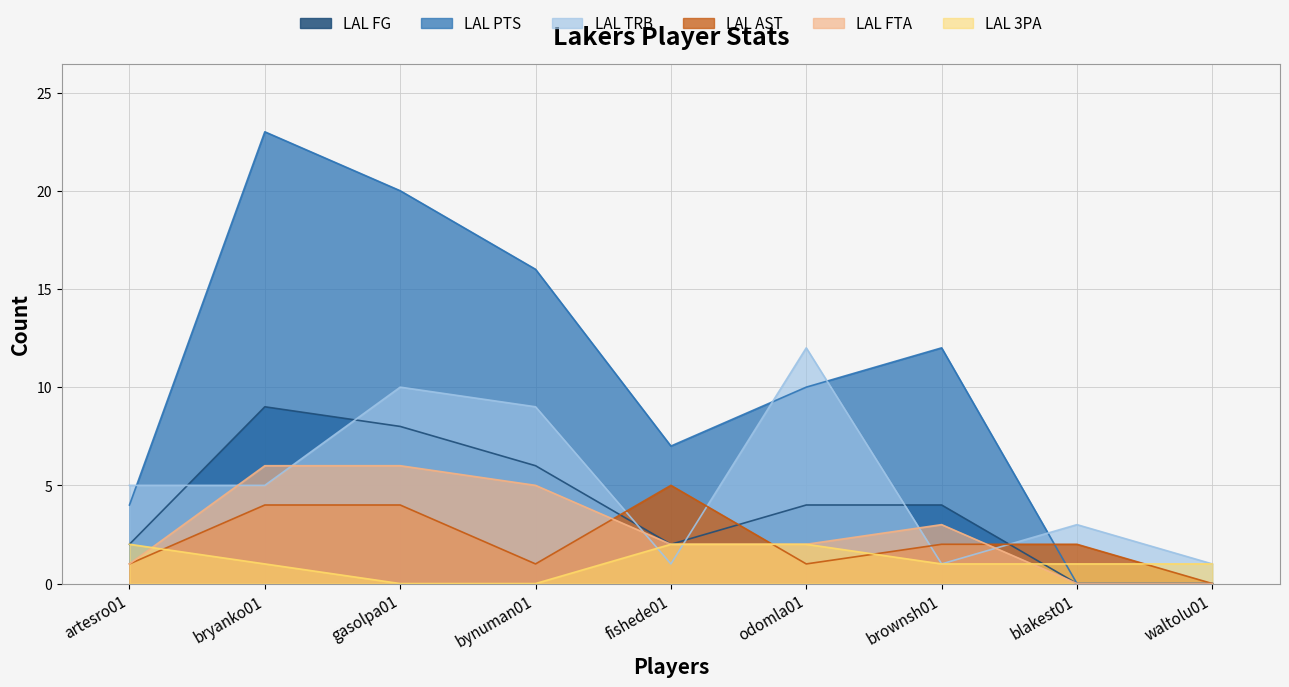

Which has a higher value, waltolu01 or gasolpa01?

gasolpa01